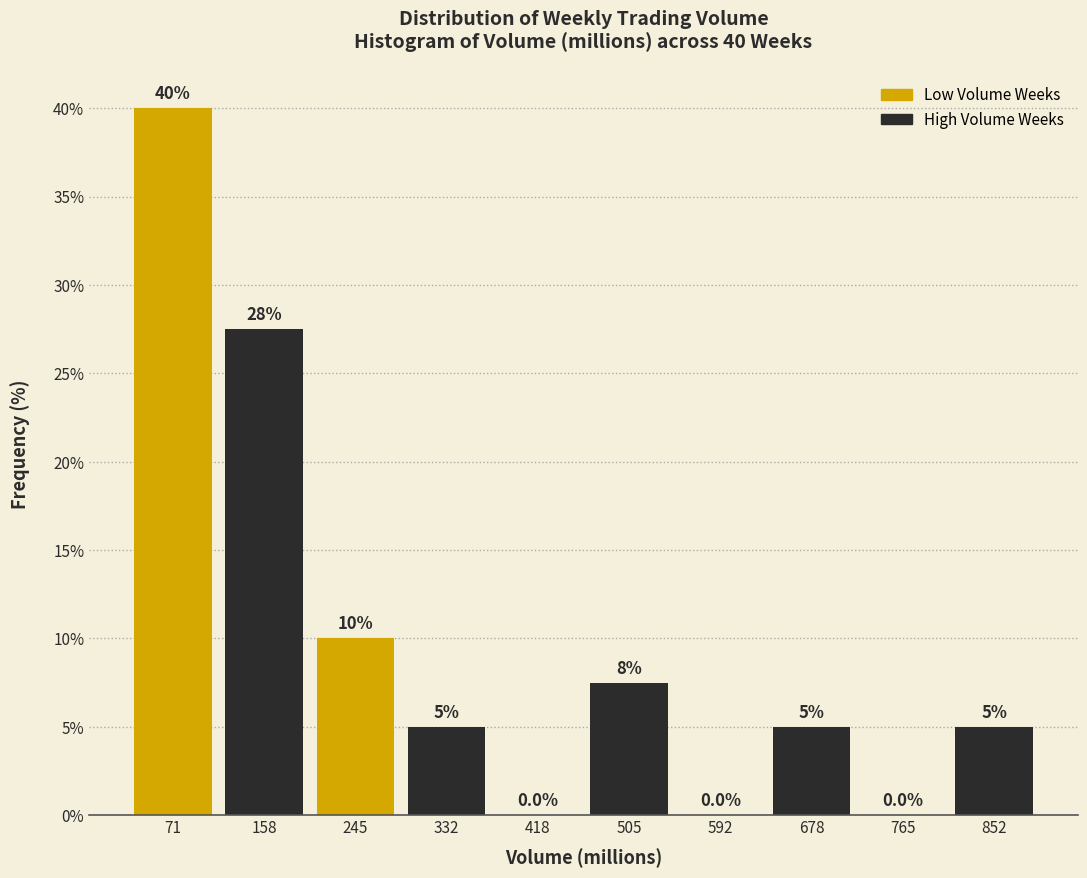

Over which range of the x-axis is the bar tallest?

30 to 120